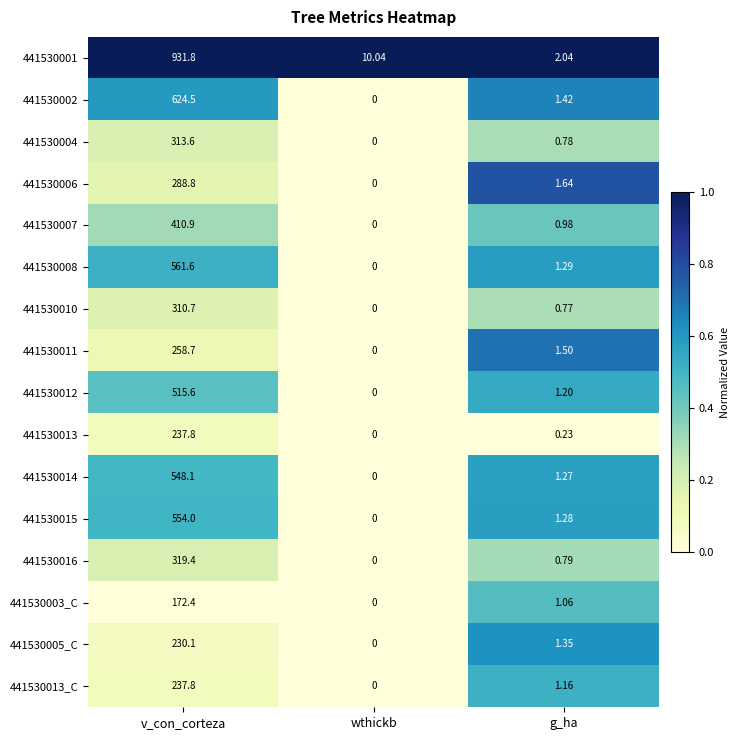

Which series changed the most between v_con_corteza and g_ha?

441530001